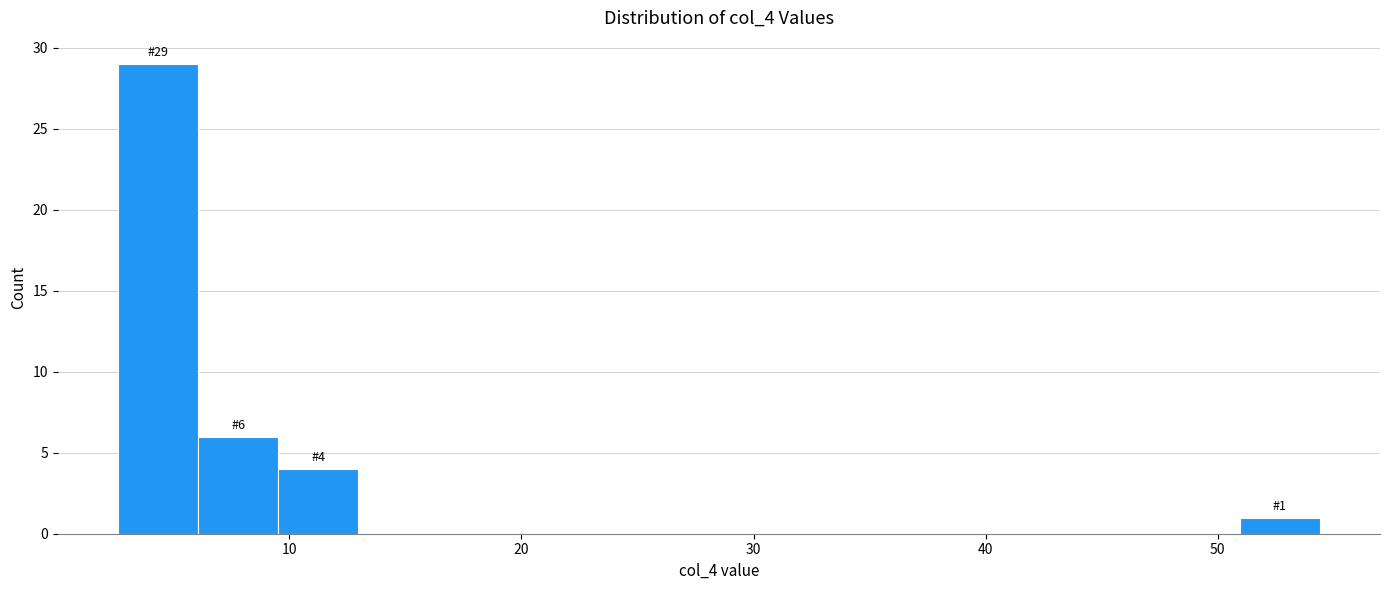

Around what value on the x-axis is the tallest bar? Give the approximate position of its centre, as read against the axis.

4